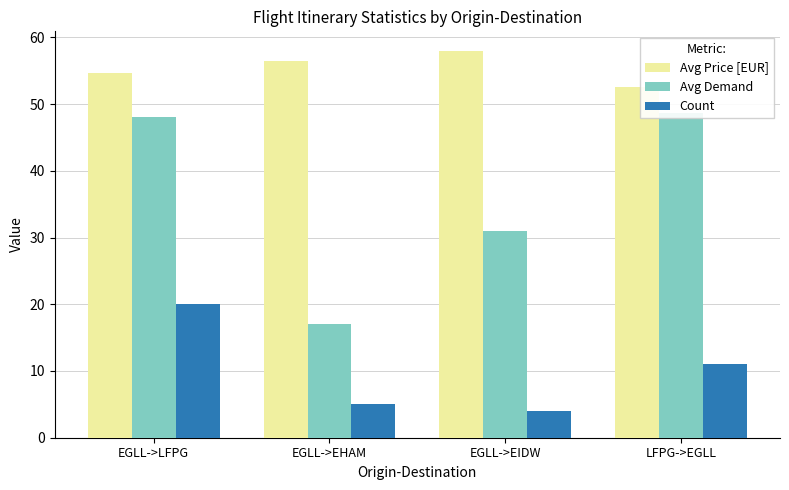

Rank the series by their average value, from lowest to highest.

Count, Avg Demand, Avg Price [EUR]